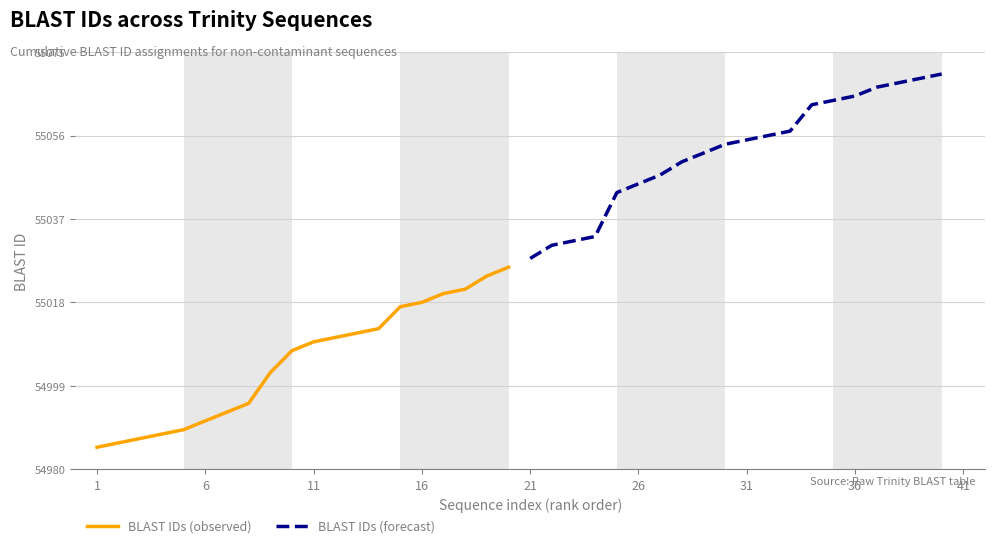

What is the maximum value for BLAST IDs (observed)?

55026